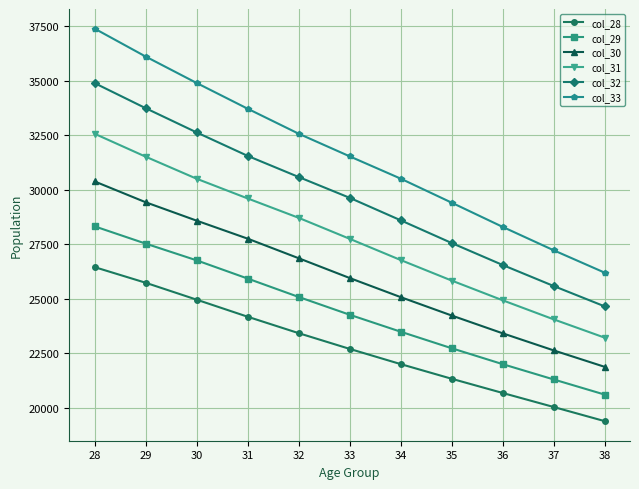

Is the value of col_32 at 36 greater than the value of col_33 at 28?

No